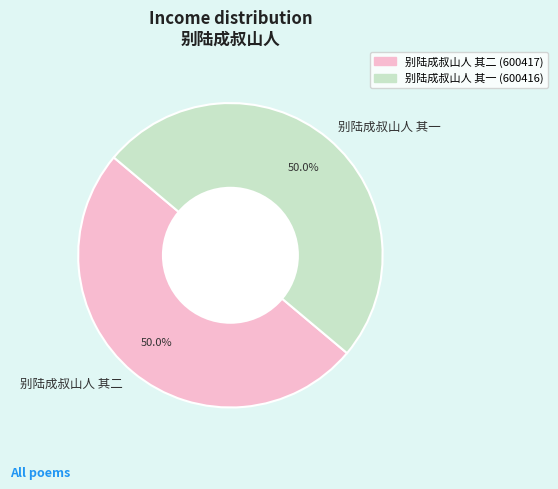

What percentage do 别陆成叔山人 其一 and 别陆成叔山人 其二 together represent?

100.0%